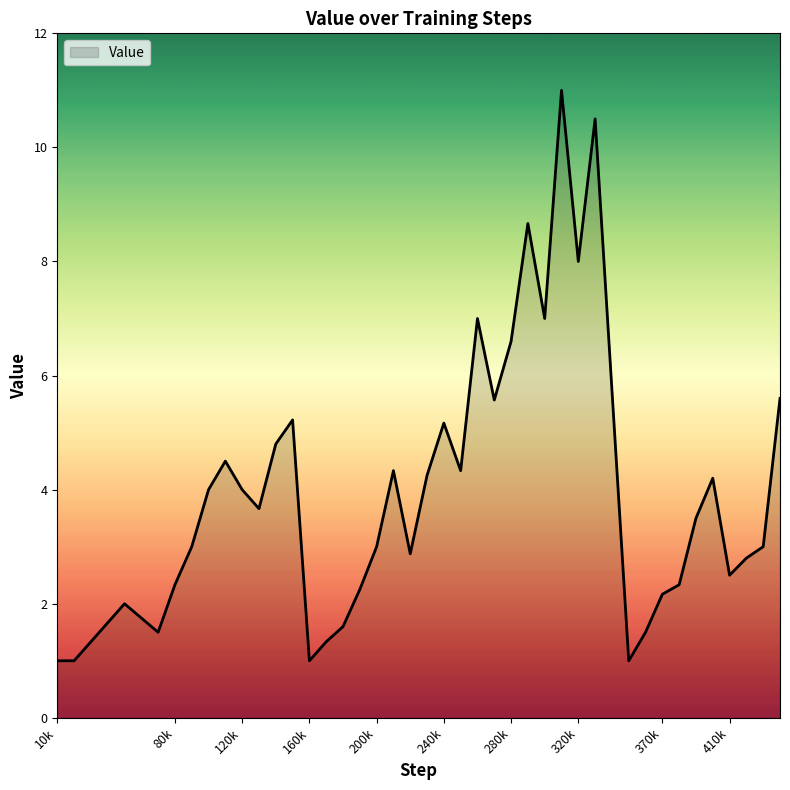

What is the maximum value shown in the chart?

11.0